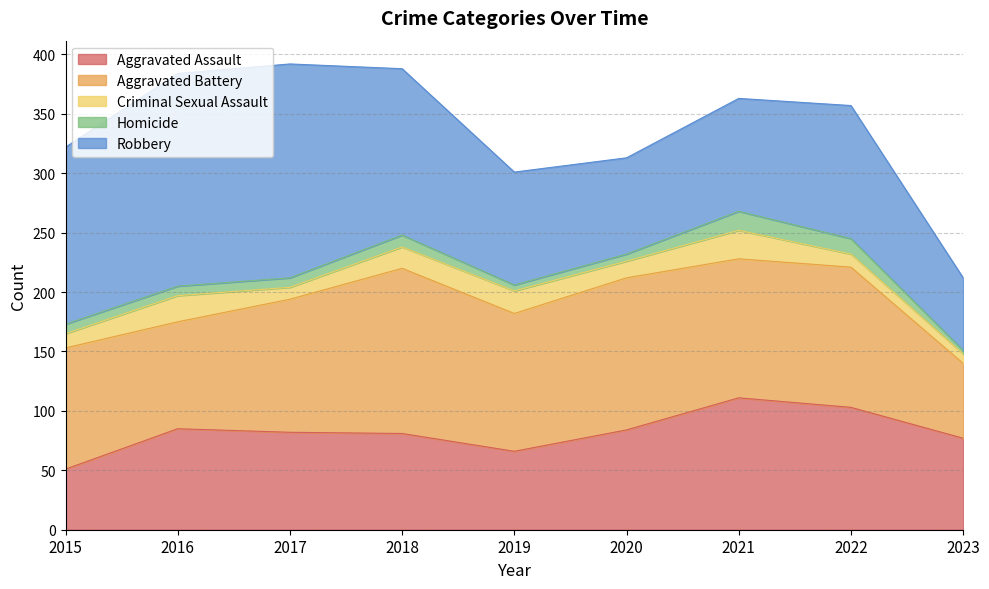

How many categories are shown in the chart?

9